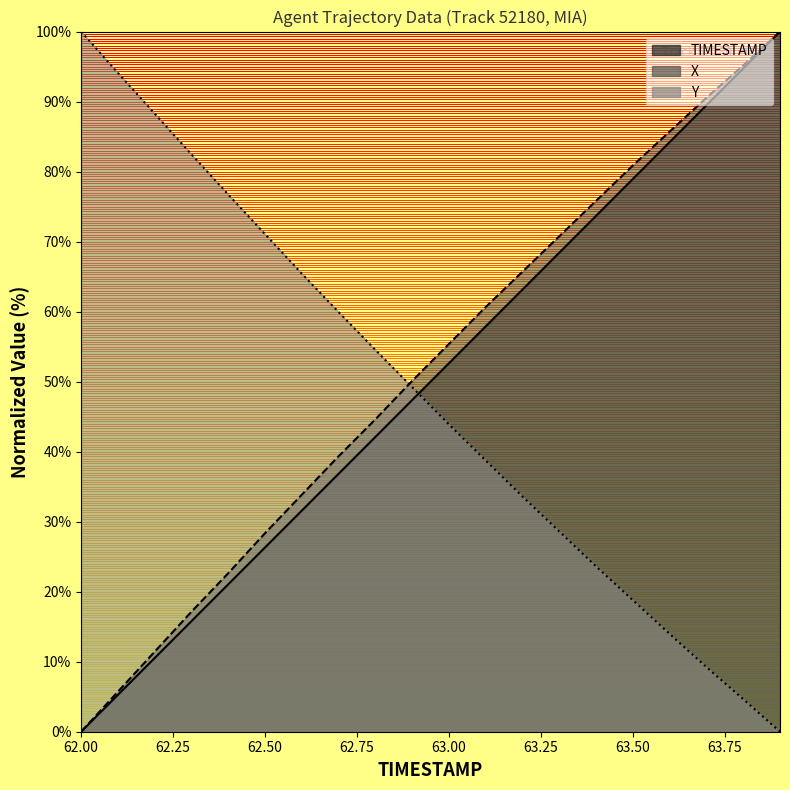

Which series ends up on top after the final intersection of TIMESTAMP and Y?

TIMESTAMP